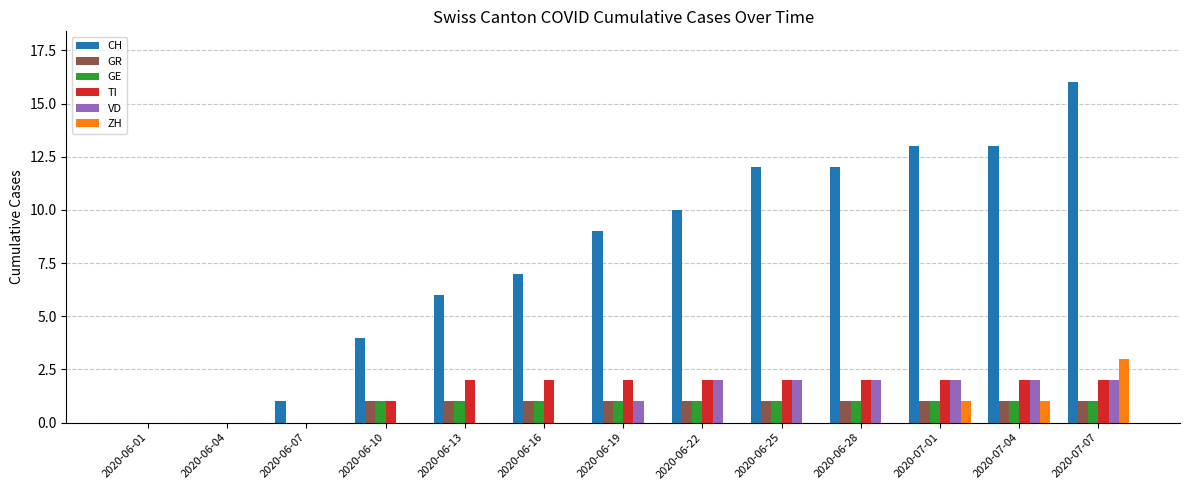

The ZH series shows 0 at 2020-06-22. True or false?

True